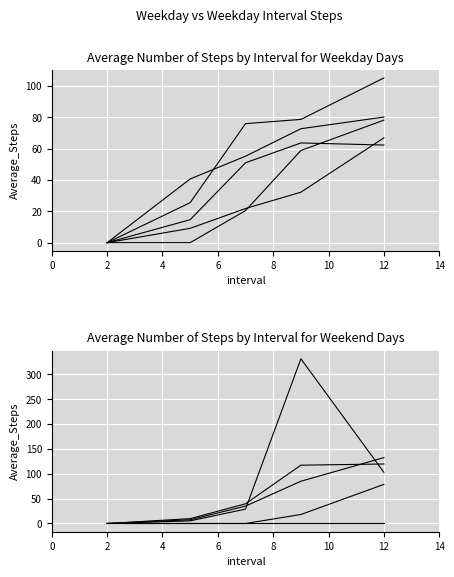

True or false: Bisphenol AF has a value of 18.1 at 6.

True